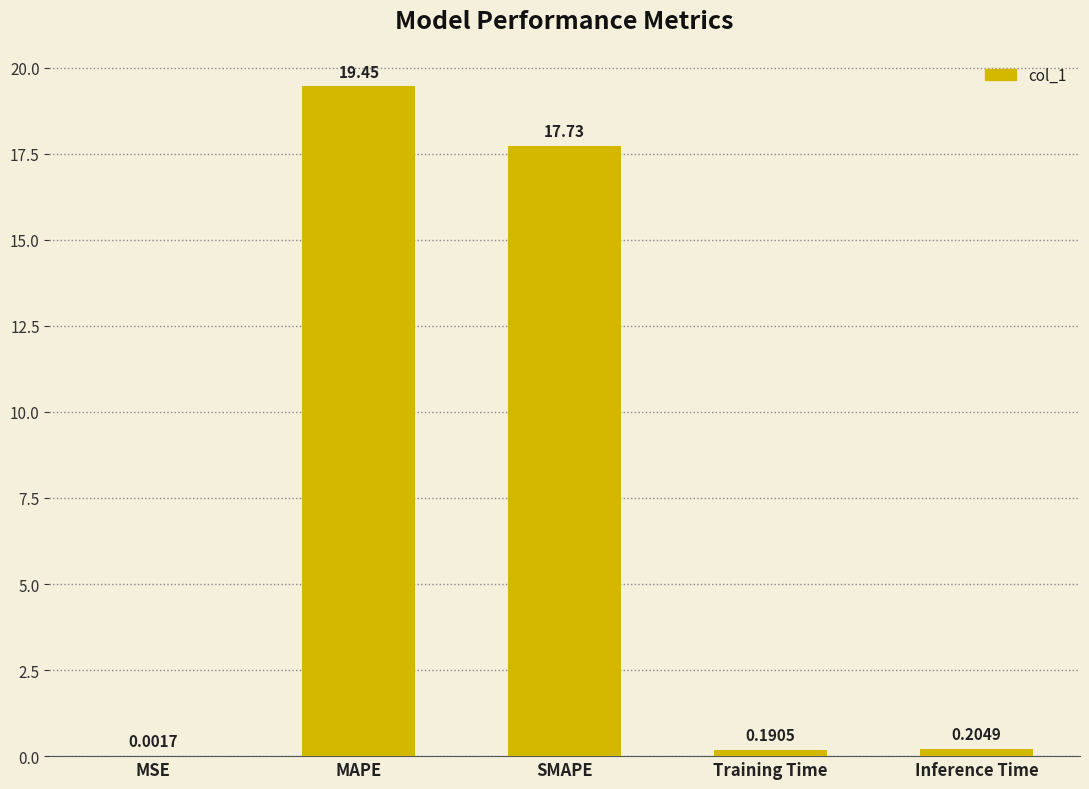

Where is the data nearest to the value 9?

SMAPE